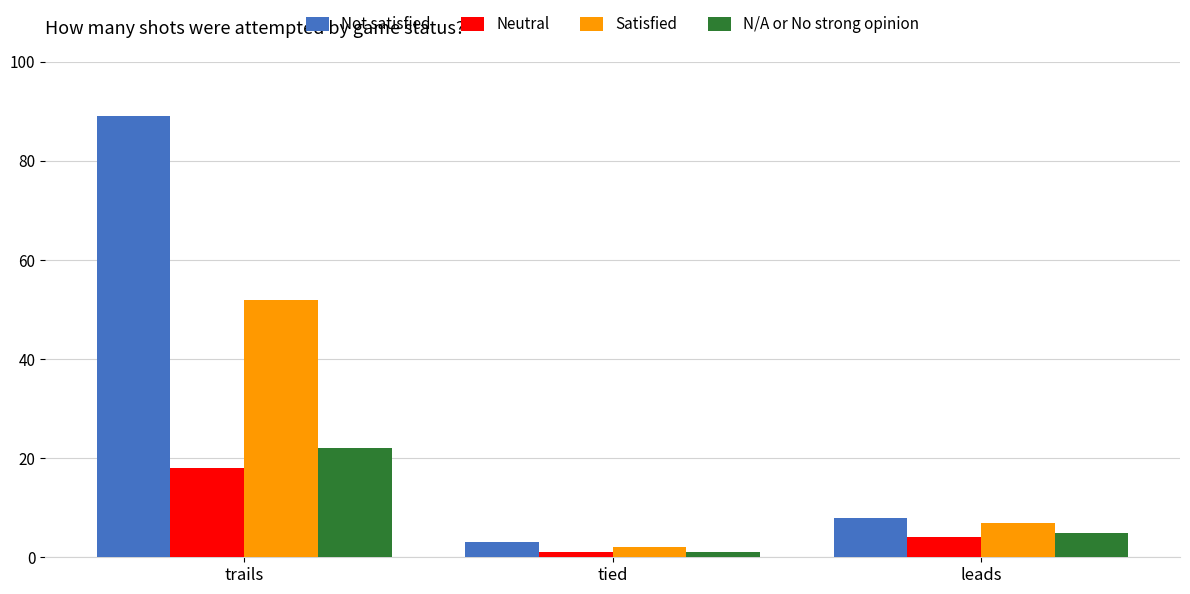

The value of Satisfied at trails is 86. True or false?

False